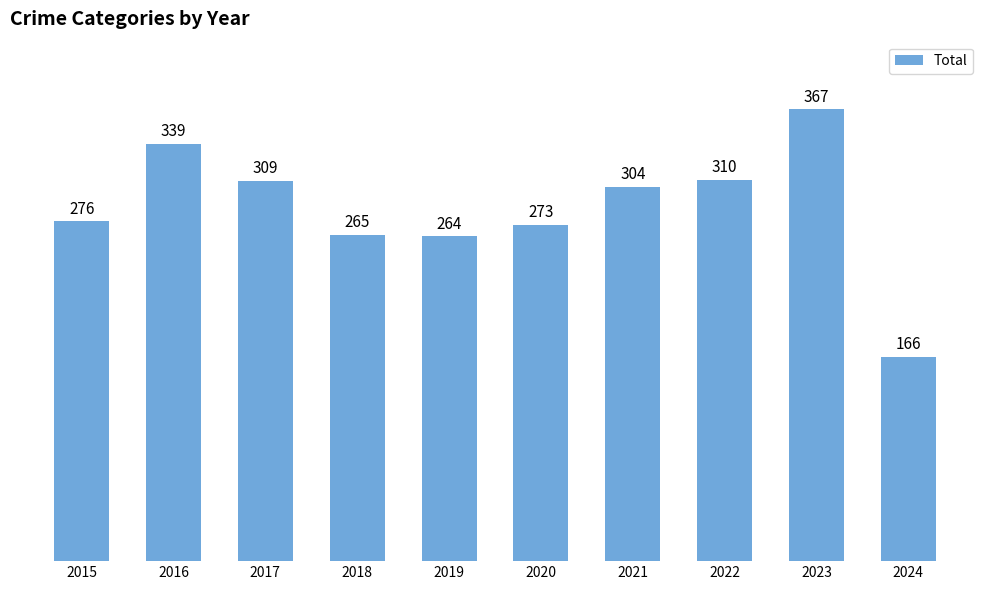

What is the minimum value shown in the chart?

166